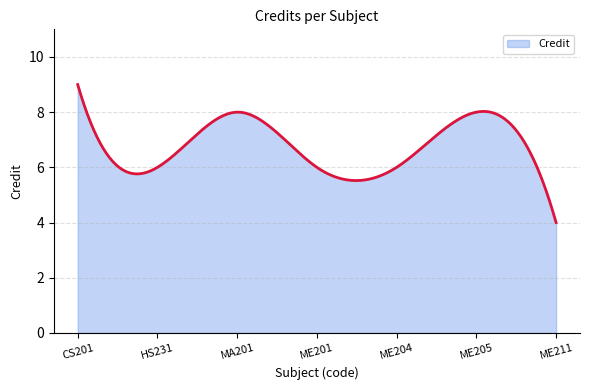

What is the maximum value shown in the chart?

9.0